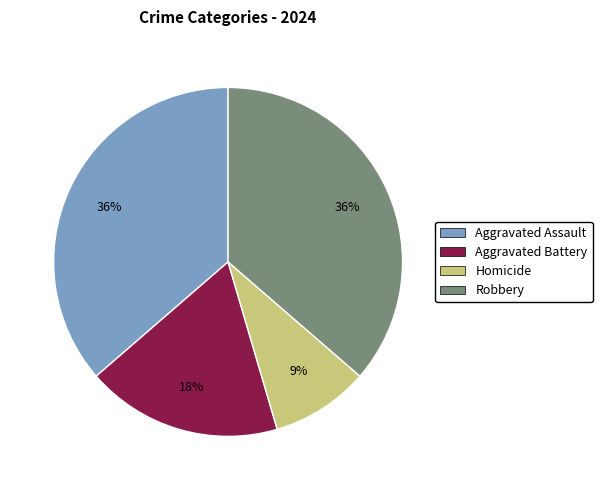

Which has a higher value, Homicide or Robbery?

Robbery